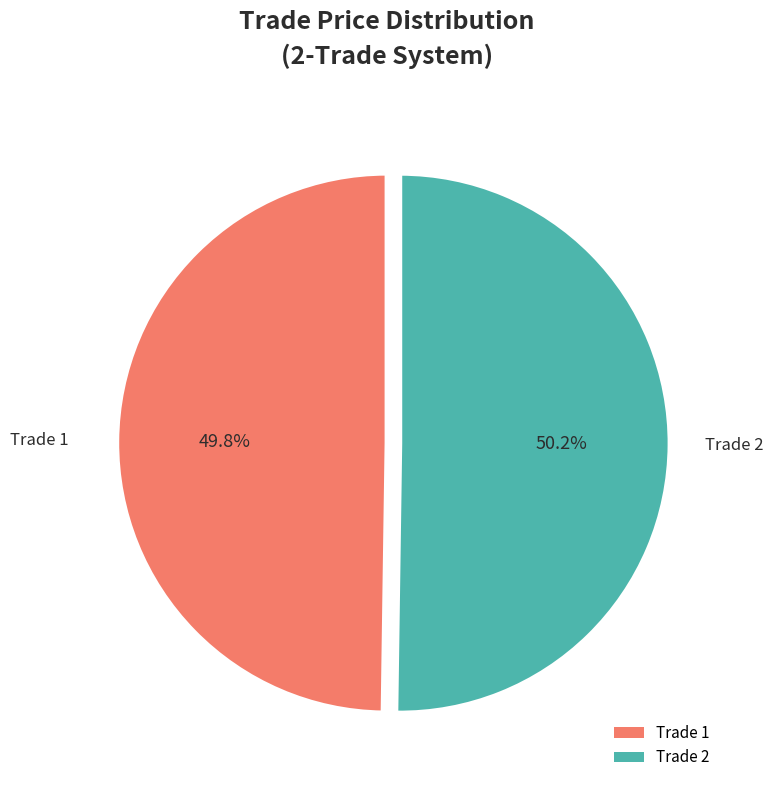

Is there a majority slice in this chart?

Yes